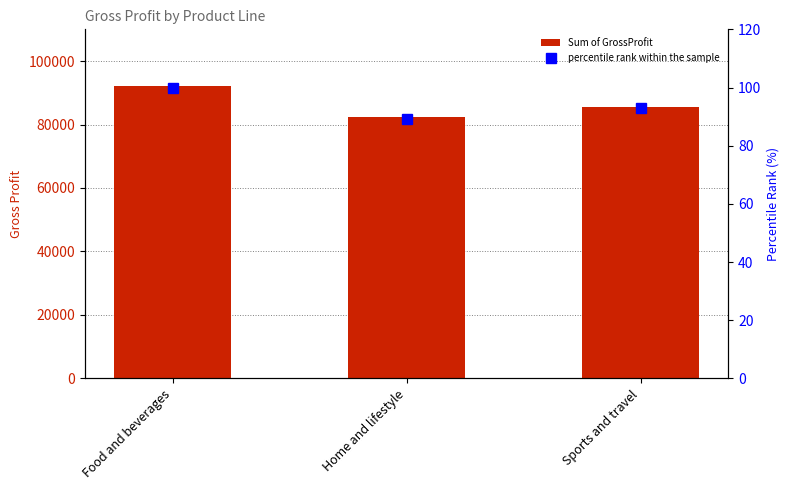

What is the approximate value of percentile rank within the sample at Sports and travel?

92.9